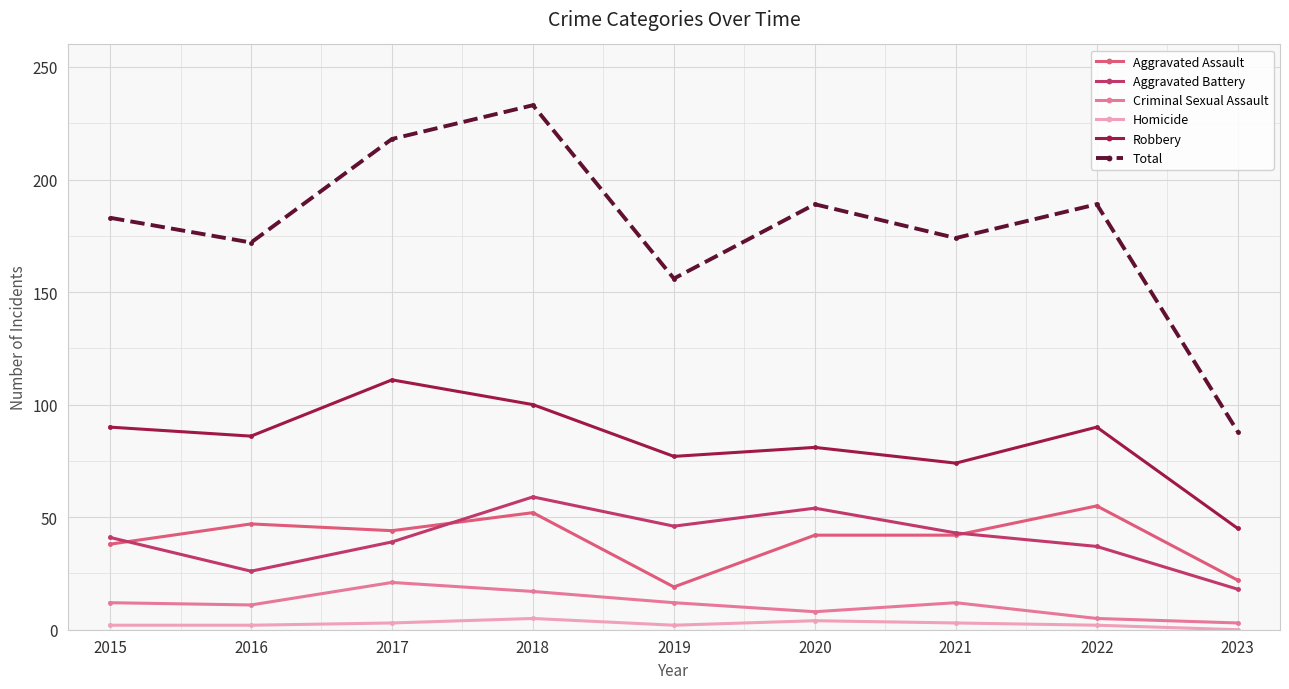

True or false: Total and Homicide cross at least once.

False